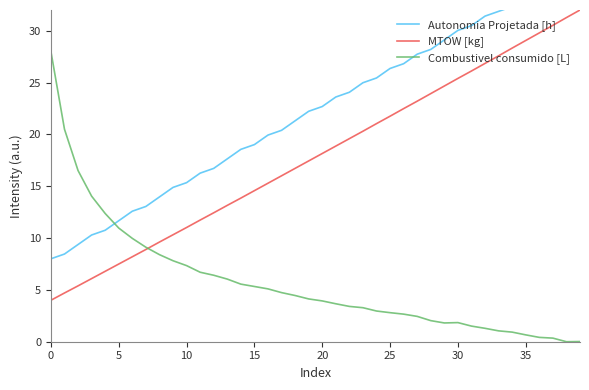

How many positive values does the Combustivel consumido [L] series have?

39